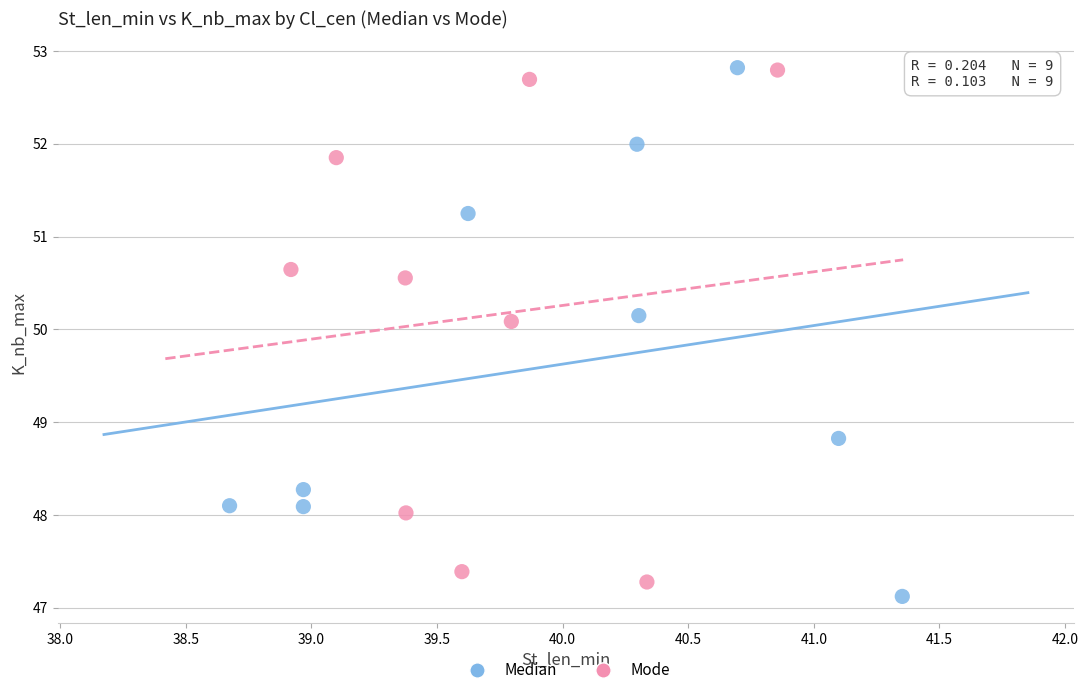

What are all the series names shown in the legend?

Median, Mode